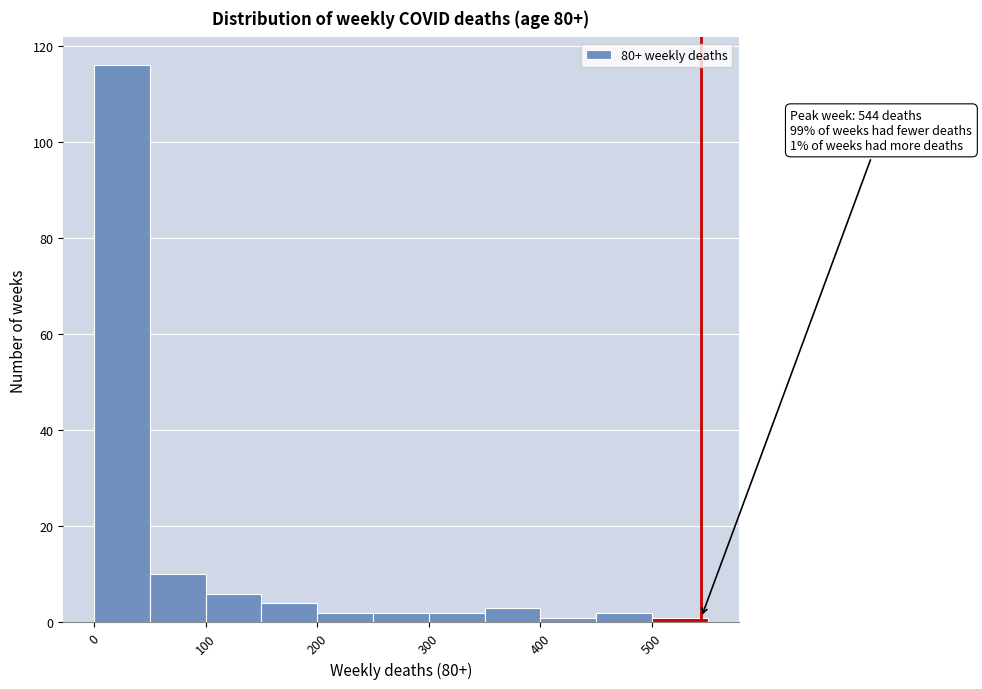

Which range on the x-axis has the tallest bar?

0 to 50